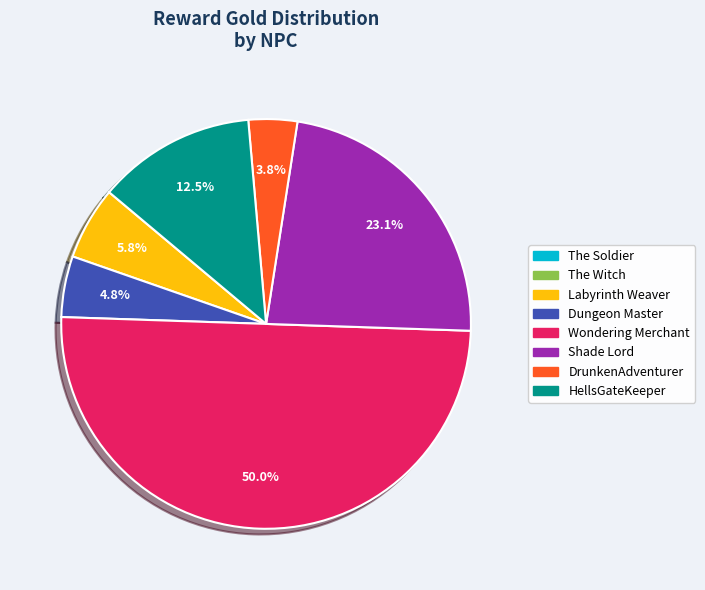

Does Shade Lord represent more than half of the total?

No